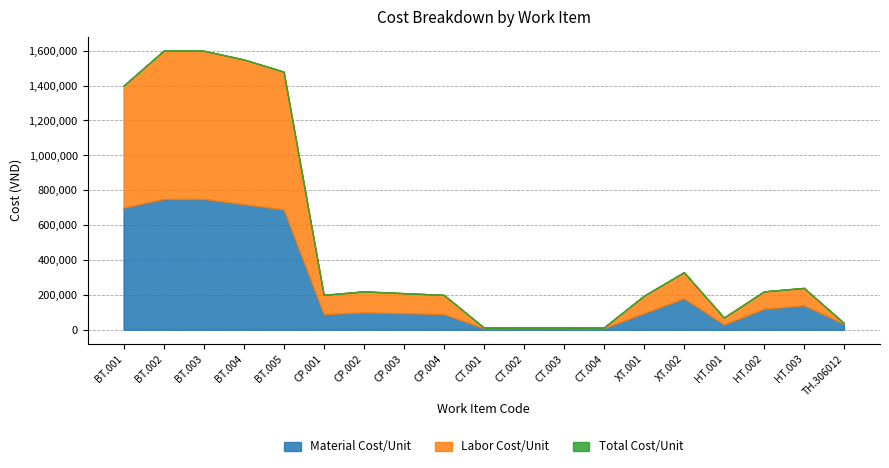

Does the chart display data point markers on the line(s)?

No